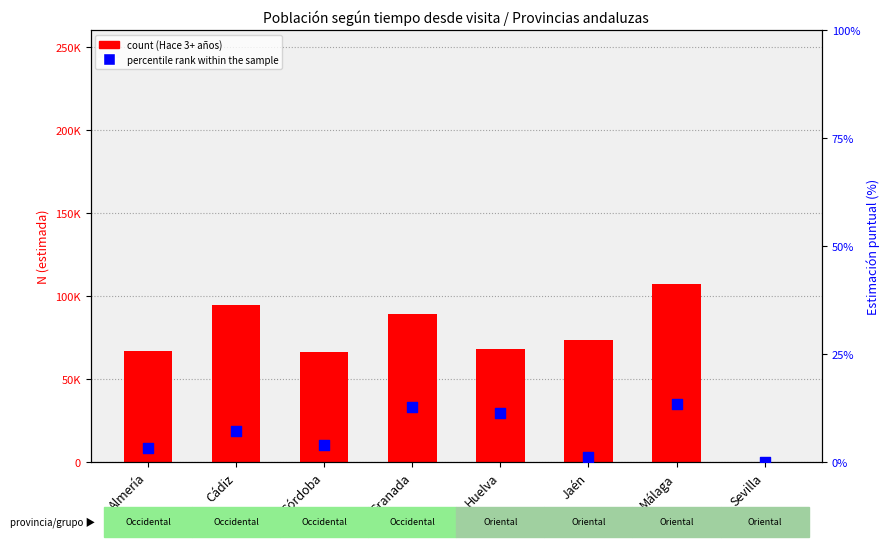

Is the value of percentile rank within the sample at Sevilla greater than the value of count at Córdoba?

No